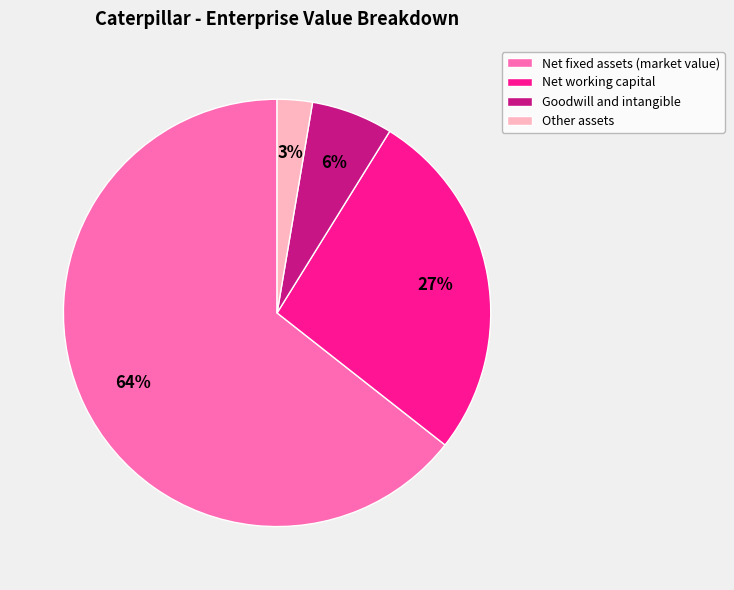

How many segments does this pie chart have?

4